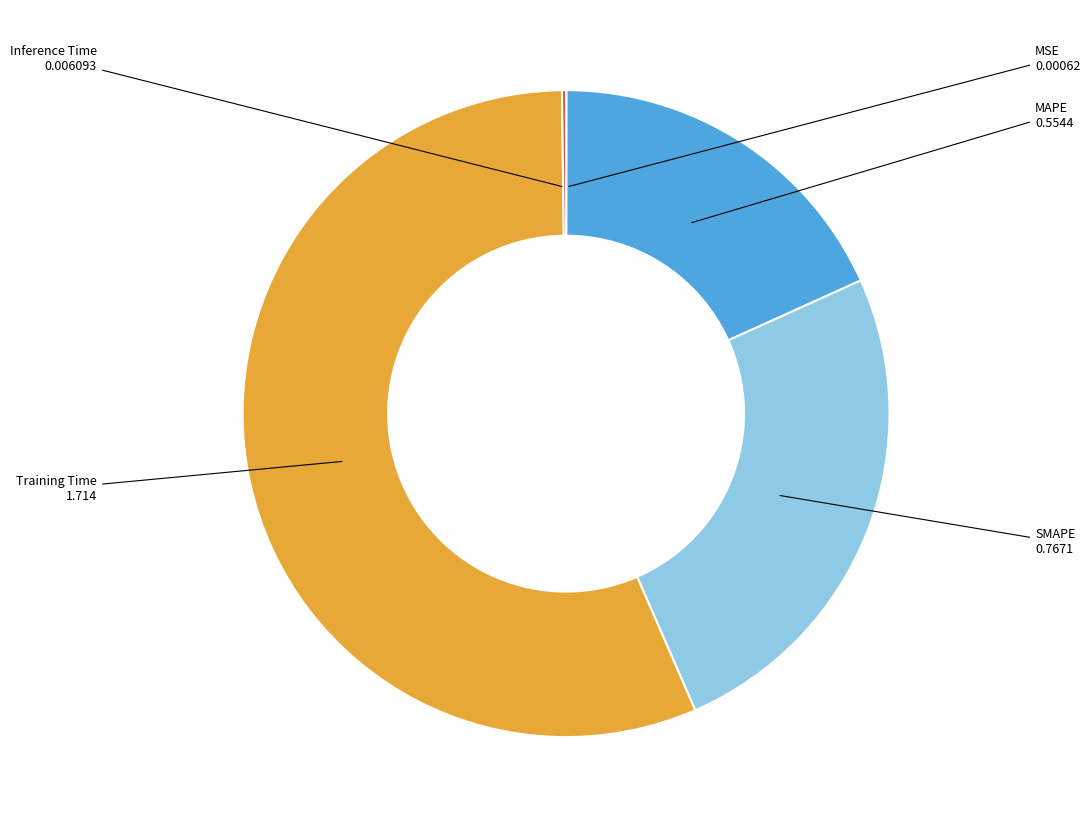

Which category has the biggest portion of the pie?

Training Time